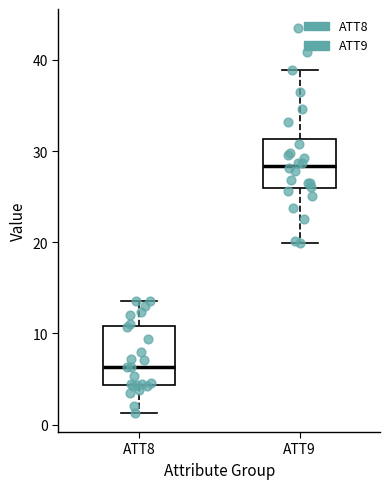

Reading left to right, read every box against the y-axis: the position of its median line, the range the box covers, and the ends of its whiskers. The values are not printed on the chart, so give them approximately, as read against the axis.

ATT8: median 6, box 4 to 11, whiskers 1 to 14
ATT9: median 28, box 26 to 31, whiskers 20 to 39